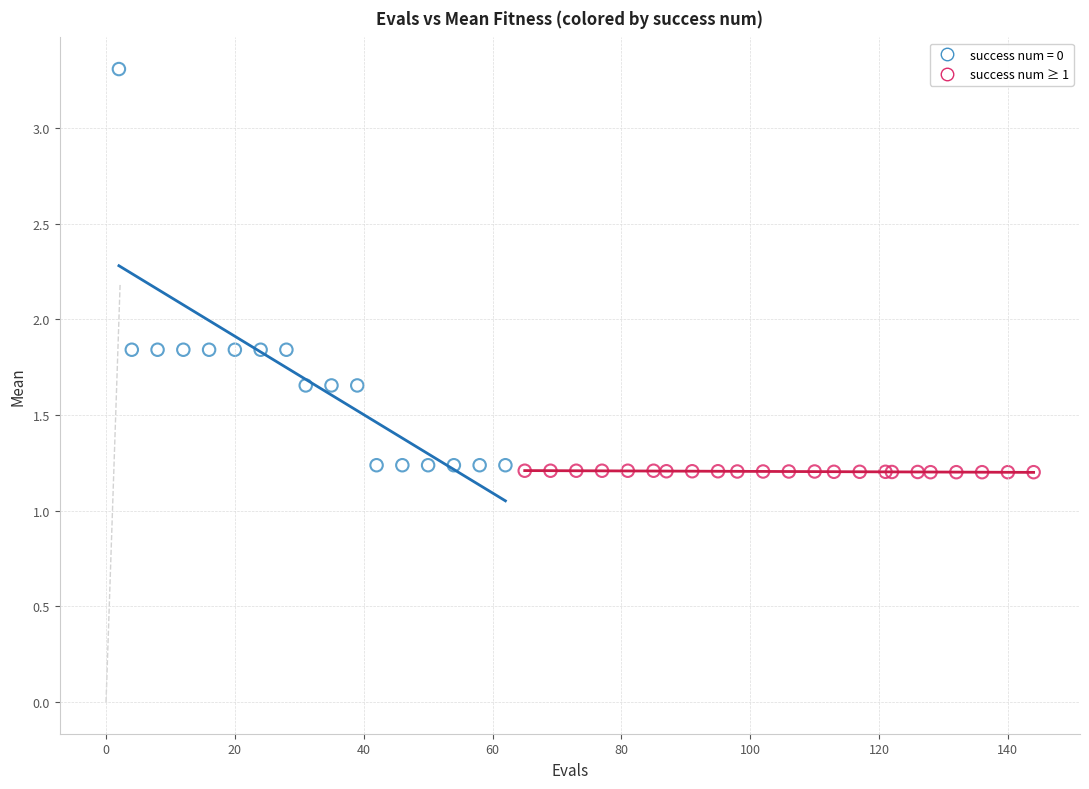

Which series contains the highest Y value?

success num = 0